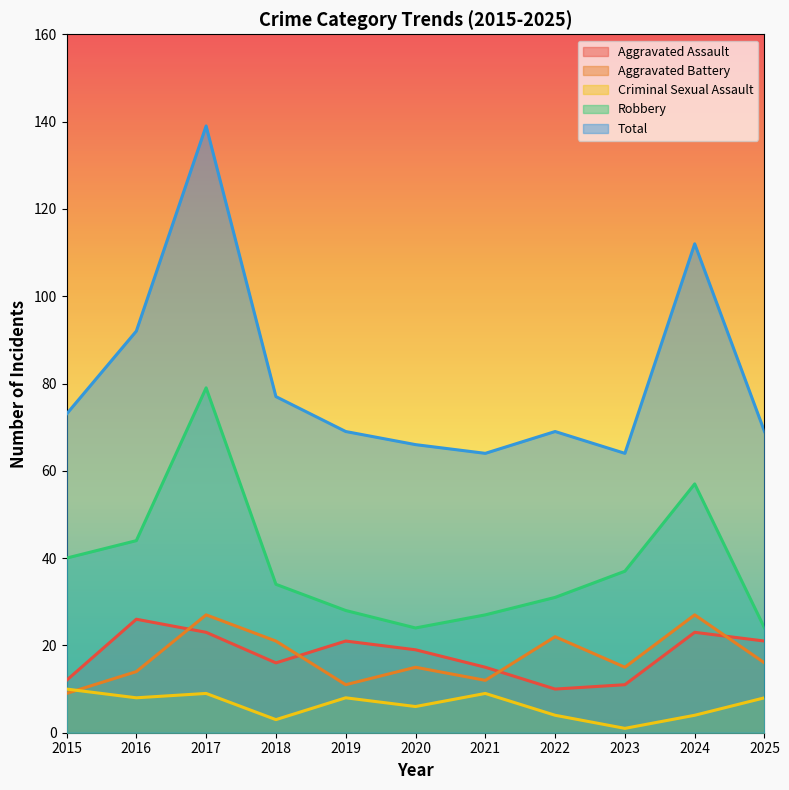

Is the value of Aggravated Assault at 2016 greater than the value of Robbery at 2022?

No